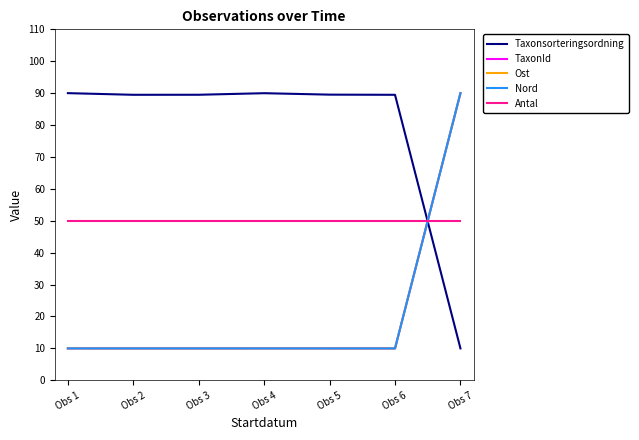

Does the chart have visible grid lines?

No